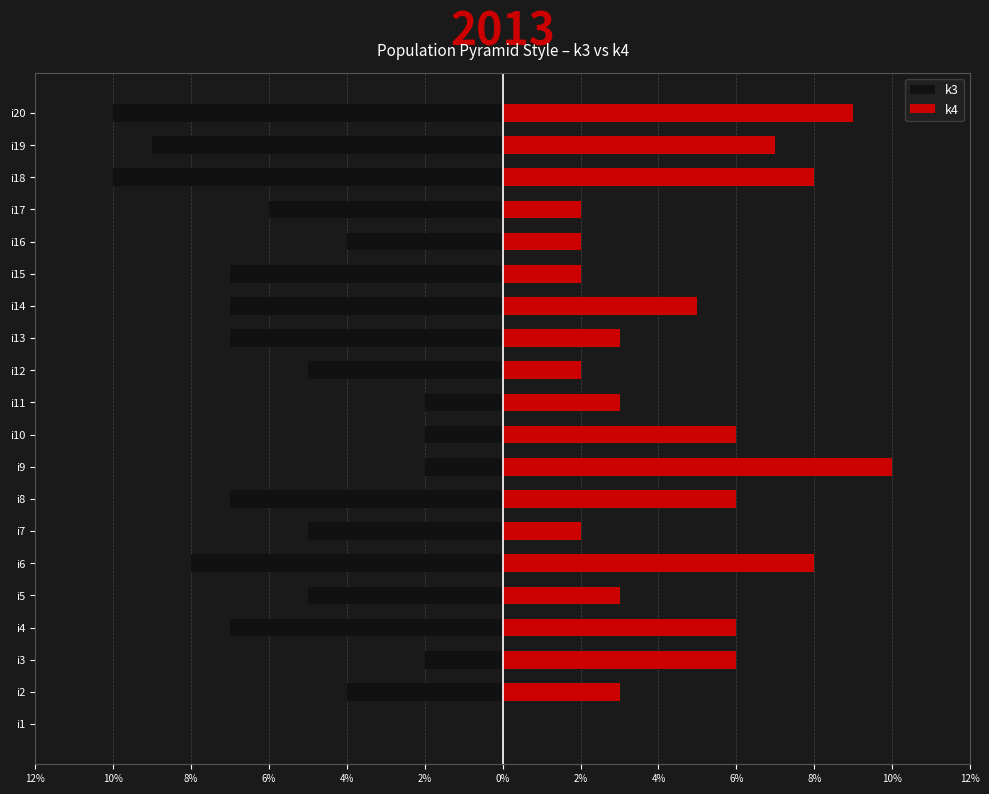

What is the sum of all k3 values?

-109